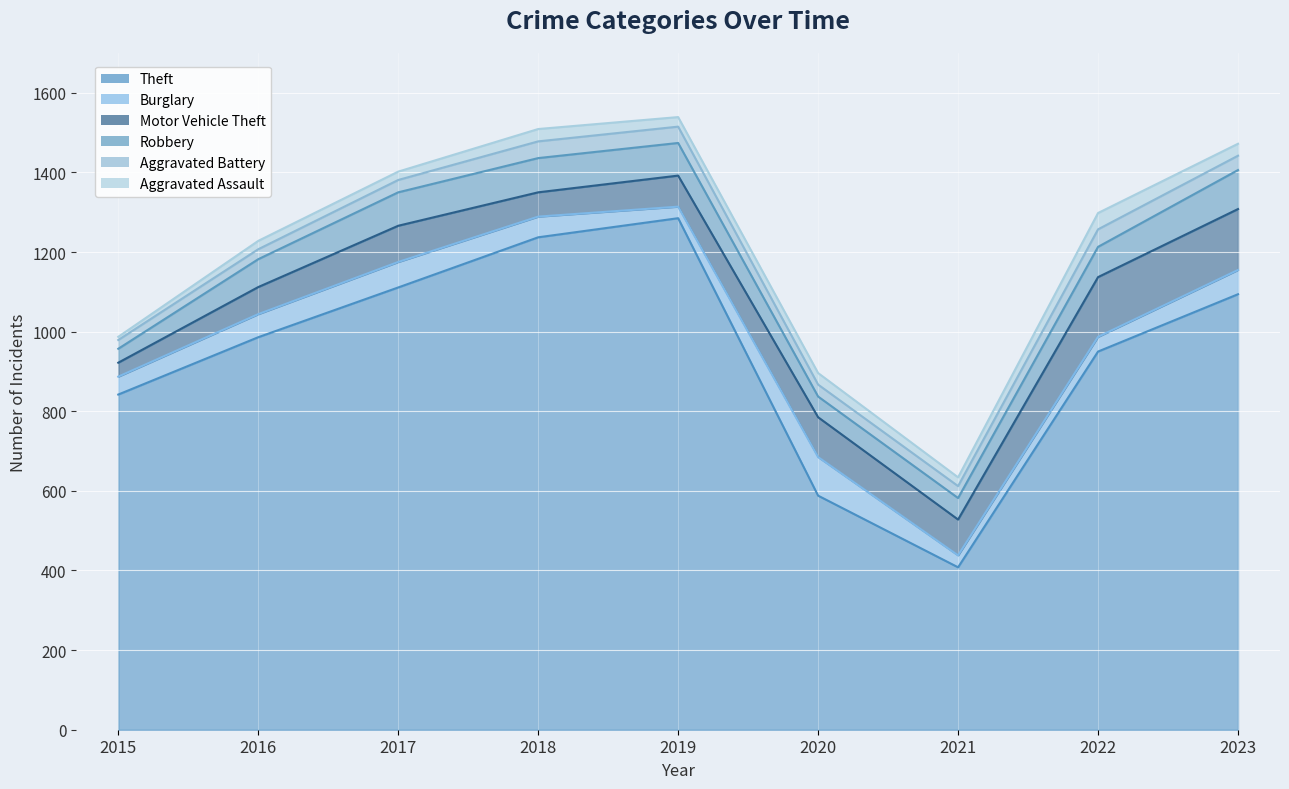

Reading left to right, extract all data points from this chart.

Theft: 842	986	1111	1237	1285	588	408	950	1094
Burglary: 45	58	64	52	29	97	30	37	61
Motor Vehicle Theft: 35	68	91	61	78	100	90	150	153
Robbery: 35	70	84	86	82	52	54	76	98
Aggravated Battery: 22	25	31	42	41	30	30	44	36
Aggravated Assault: 8	21	21	31	24	29	22	41	30